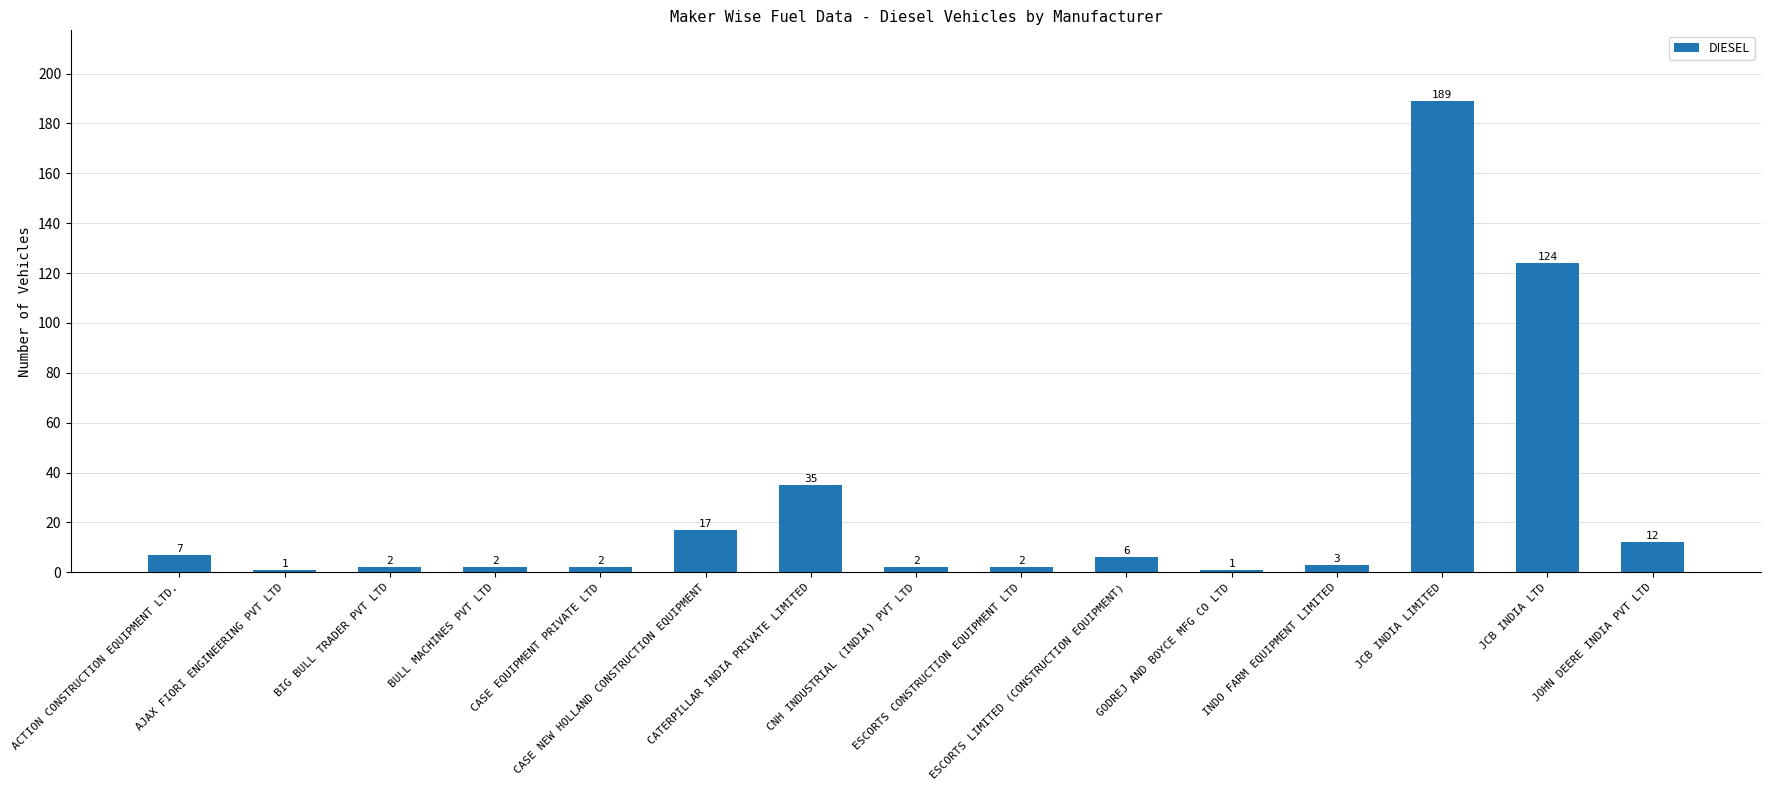

How many categories are shown in the chart?

15